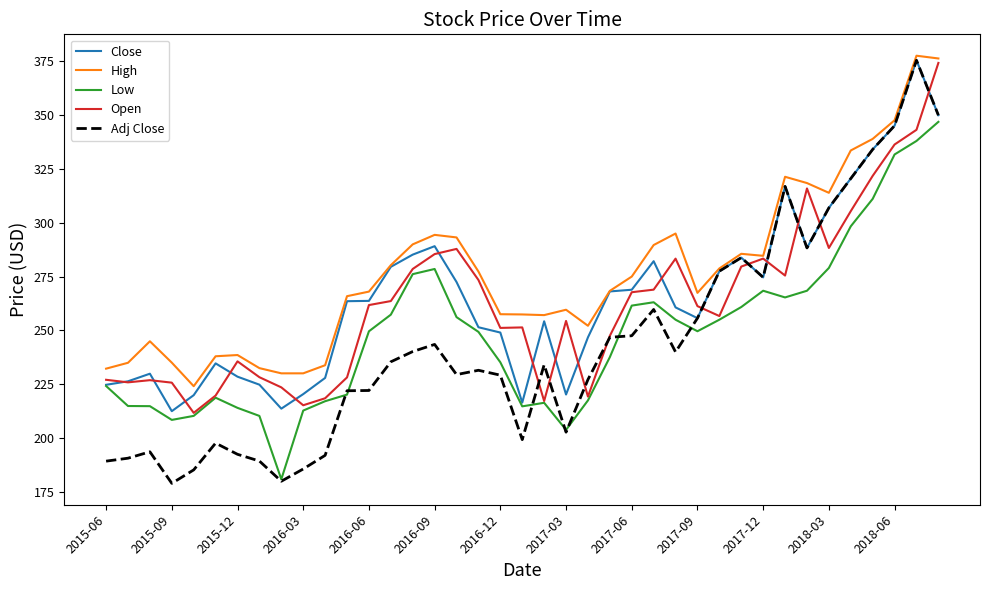

Which series has the largest range (max minus min)?

Adj Close